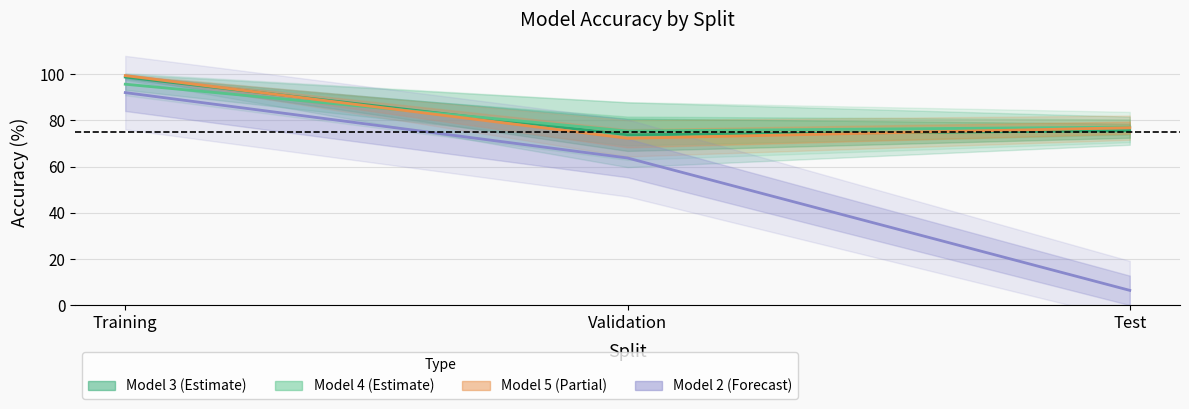

At which category is the sum across all series the highest?

Training